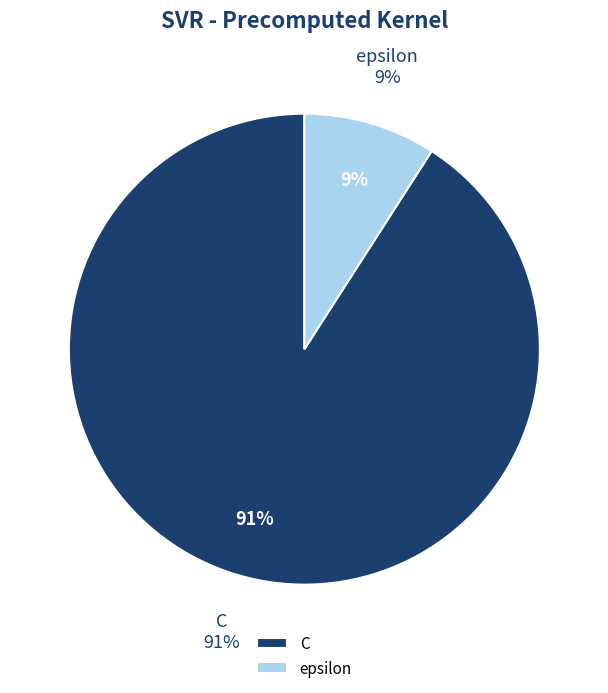

To the nearest percent, what percentage of the pie is epsilon?

9%